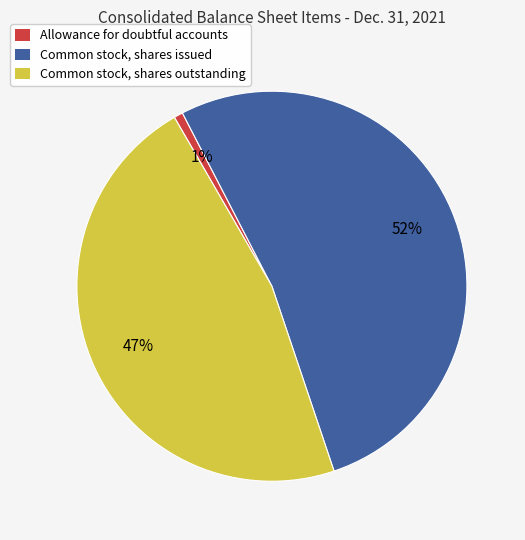

The Common stock, shares issued slice represents 52% of the pie. True or false?

True